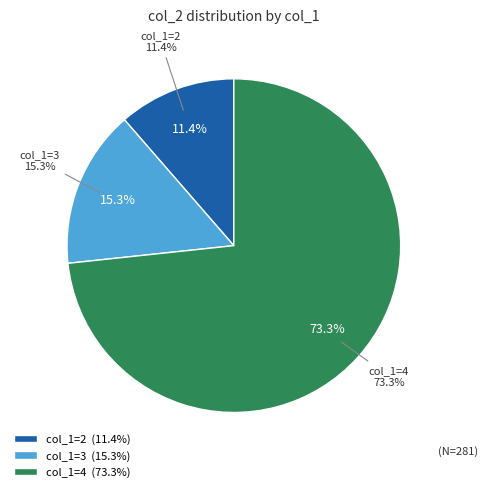

Which slice is the largest?

4